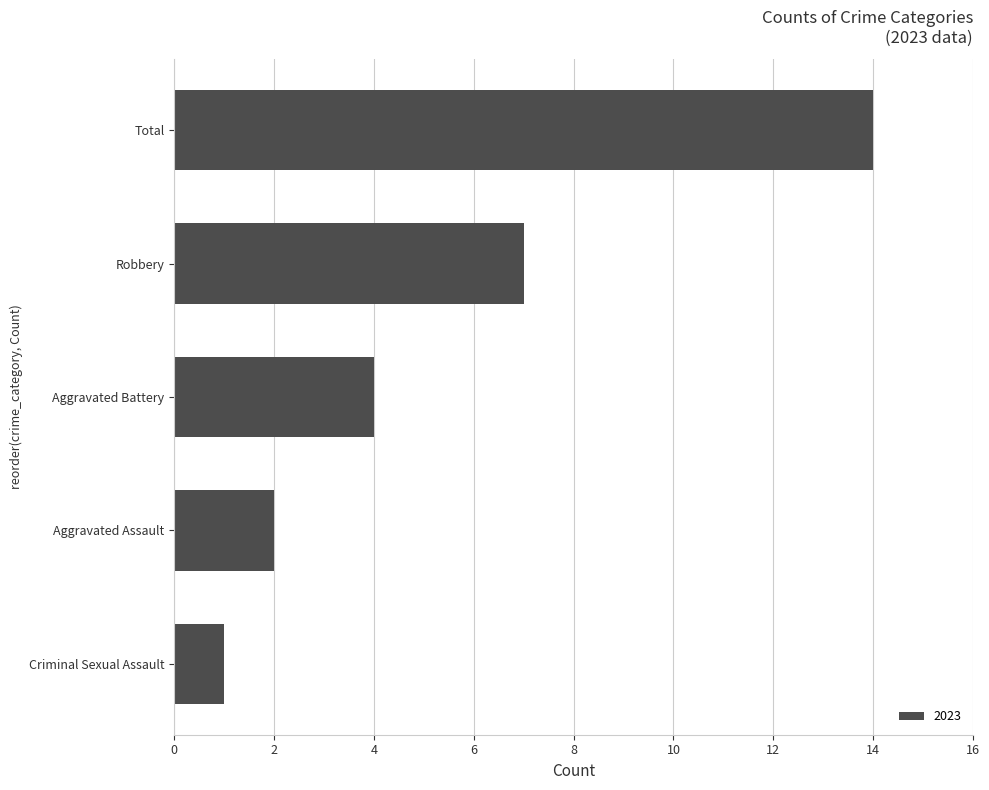

At which category does the chart reach its peak across all series?

Total